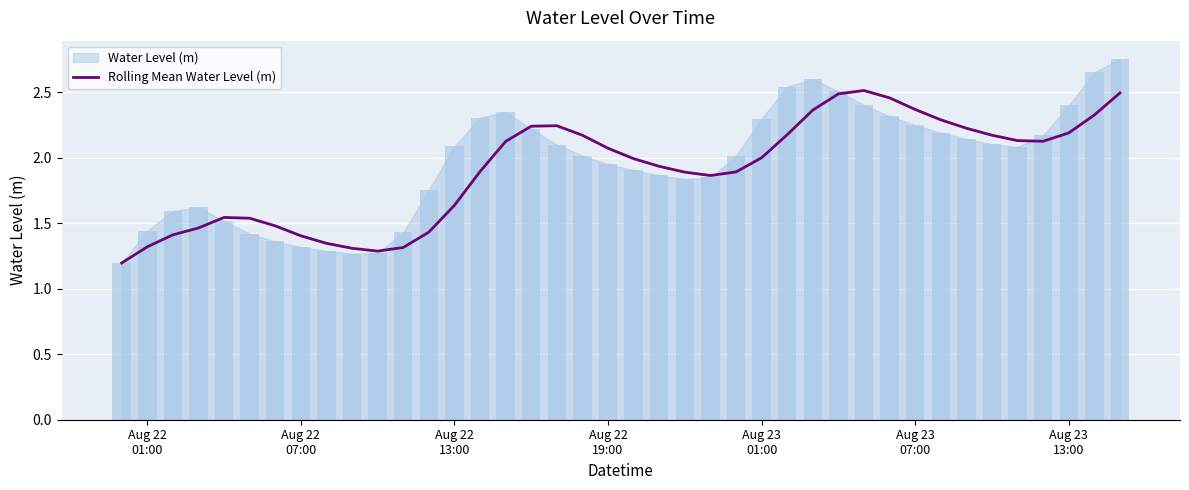

What is the lowest value of the Rolling Mean Water Level (m) series?

1.2